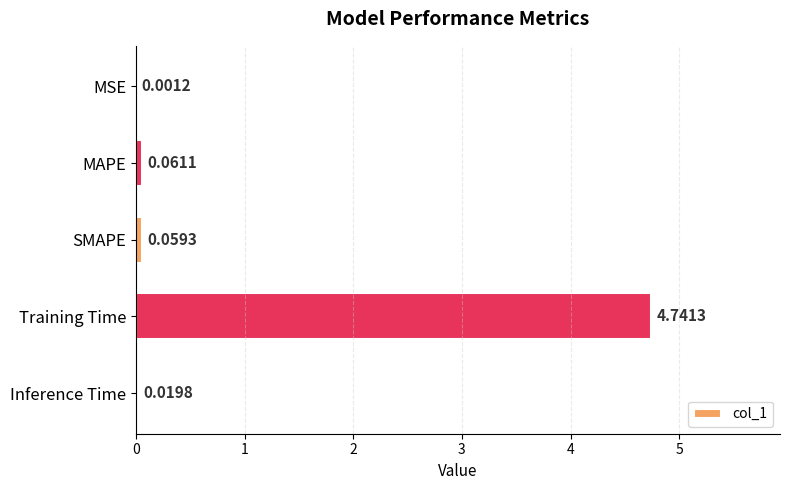

Which has a higher value, MAPE or MSE?

MAPE